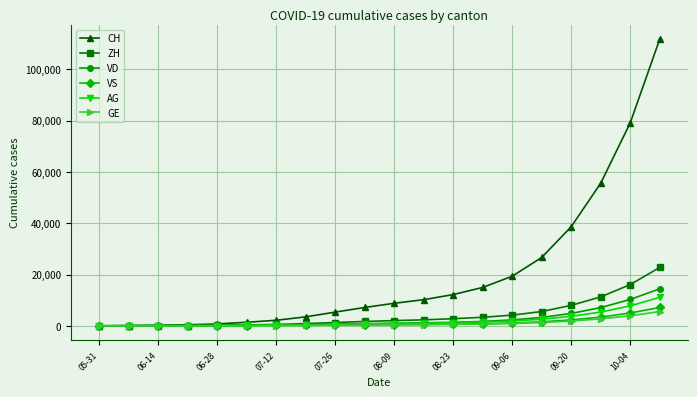

Which series has the largest total across all categories?

CH